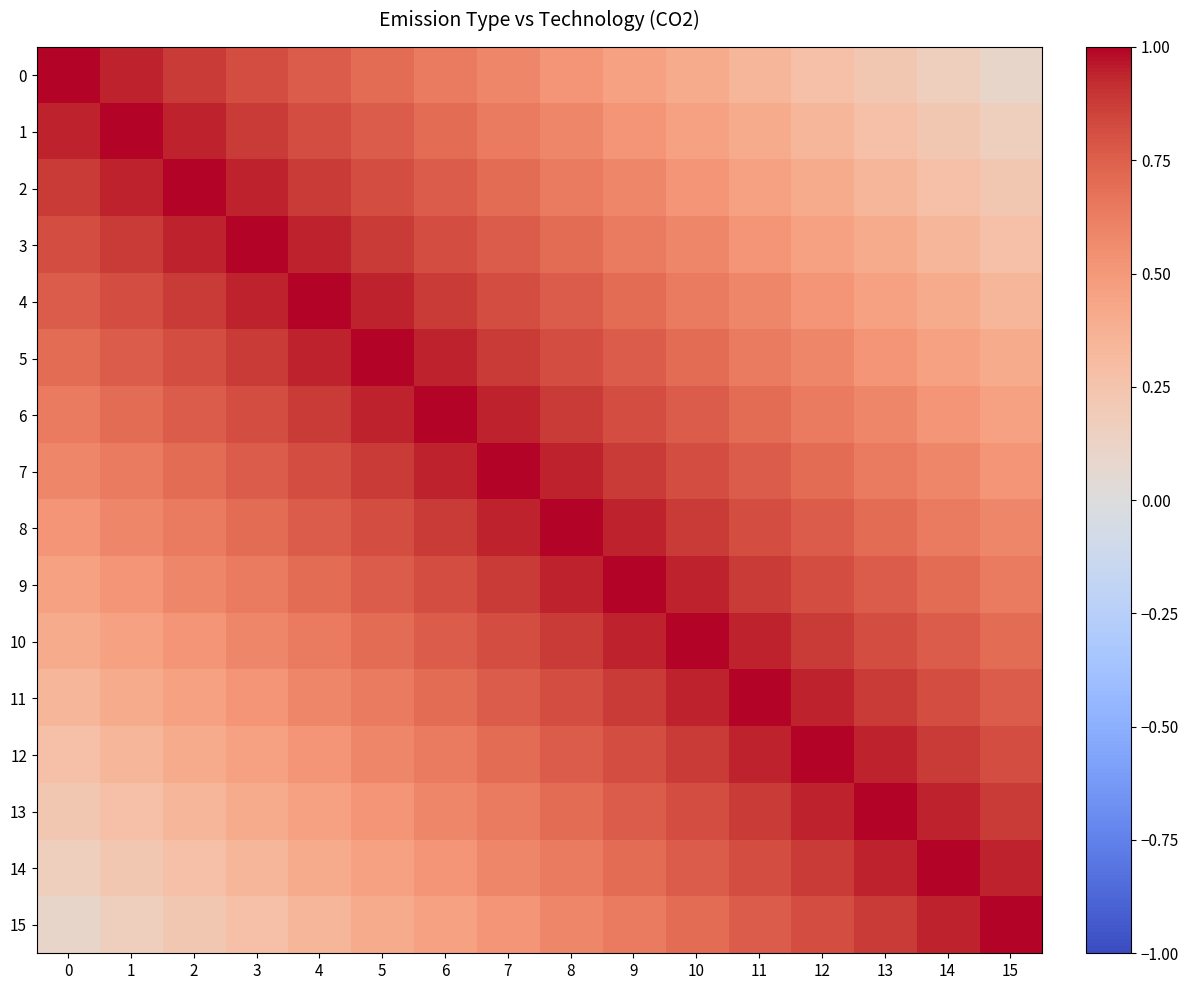

Reading right to left, what are all the values shown in this chart?

0: 15=0.1	14=0.2	13=0.2	12=0.3	11=0.3	10=0.4	9=0.5	8=0.5	7=0.6	6=0.6	5=0.7	4=0.8	3=0.8	2=0.9	1=0.9	0=1.0
1: 15=0.2	14=0.2	13=0.3	12=0.3	11=0.4	10=0.5	9=0.5	8=0.6	7=0.6	6=0.7	5=0.8	4=0.8	3=0.9	2=0.9	1=1.0	0=0.9
2: 15=0.2	14=0.3	13=0.3	12=0.4	11=0.5	10=0.5	9=0.6	8=0.6	7=0.7	6=0.8	5=0.8	4=0.9	3=0.9	2=1.0	1=0.9	0=0.9
3: 15=0.3	14=0.3	13=0.4	12=0.5	11=0.5	10=0.6	9=0.6	8=0.7	7=0.8	6=0.8	5=0.9	4=0.9	3=1.0	2=0.9	1=0.9	0=0.8
4: 15=0.3	14=0.4	13=0.5	12=0.5	11=0.6	10=0.6	9=0.7	8=0.8	7=0.8	6=0.9	5=0.9	4=1.0	3=0.9	2=0.9	1=0.8	0=0.8
5: 15=0.4	14=0.5	13=0.5	12=0.6	11=0.6	10=0.7	9=0.8	8=0.8	7=0.9	6=0.9	5=1.0	4=0.9	3=0.9	2=0.8	1=0.8	0=0.7
6: 15=0.5	14=0.5	13=0.6	12=0.6	11=0.7	10=0.8	9=0.8	8=0.9	7=0.9	6=1.0	5=0.9	4=0.9	3=0.8	2=0.8	1=0.7	0=0.6
7: 15=0.5	14=0.6	13=0.6	12=0.7	11=0.8	10=0.8	9=0.9	8=0.9	7=1.0	6=0.9	5=0.9	4=0.8	3=0.8	2=0.7	1=0.6	0=0.6
8: 15=0.6	14=0.6	13=0.7	12=0.8	11=0.8	10=0.9	9=0.9	8=1.0	7=0.9	6=0.9	5=0.8	4=0.8	3=0.7	2=0.6	1=0.6	0=0.5
9: 15=0.6	14=0.7	13=0.8	12=0.8	11=0.9	10=0.9	9=1.0	8=0.9	7=0.9	6=0.8	5=0.8	4=0.7	3=0.6	2=0.6	1=0.5	0=0.5
10: 15=0.7	14=0.8	13=0.8	12=0.9	11=0.9	10=1.0	9=0.9	8=0.9	7=0.8	6=0.8	5=0.7	4=0.6	3=0.6	2=0.5	1=0.5	0=0.4
11: 15=0.8	14=0.8	13=0.9	12=0.9	11=1.0	10=0.9	9=0.9	8=0.8	7=0.8	6=0.7	5=0.6	4=0.6	3=0.5	2=0.5	1=0.4	0=0.3
12: 15=0.8	14=0.9	13=0.9	12=1.0	11=0.9	10=0.9	9=0.8	8=0.8	7=0.7	6=0.6	5=0.6	4=0.5	3=0.5	2=0.4	1=0.3	0=0.3
13: 15=0.9	14=0.9	13=1.0	12=0.9	11=0.9	10=0.8	9=0.8	8=0.7	7=0.6	6=0.6	5=0.5	4=0.5	3=0.4	2=0.3	1=0.3	0=0.2
14: 15=0.9	14=1.0	13=0.9	12=0.9	11=0.8	10=0.8	9=0.7	8=0.6	7=0.6	6=0.5	5=0.5	4=0.4	3=0.3	2=0.3	1=0.2	0=0.2
15: 15=1.0	14=0.9	13=0.9	12=0.8	11=0.8	10=0.7	9=0.6	8=0.6	7=0.5	6=0.5	5=0.4	4=0.3	3=0.3	2=0.2	1=0.2	0=0.1